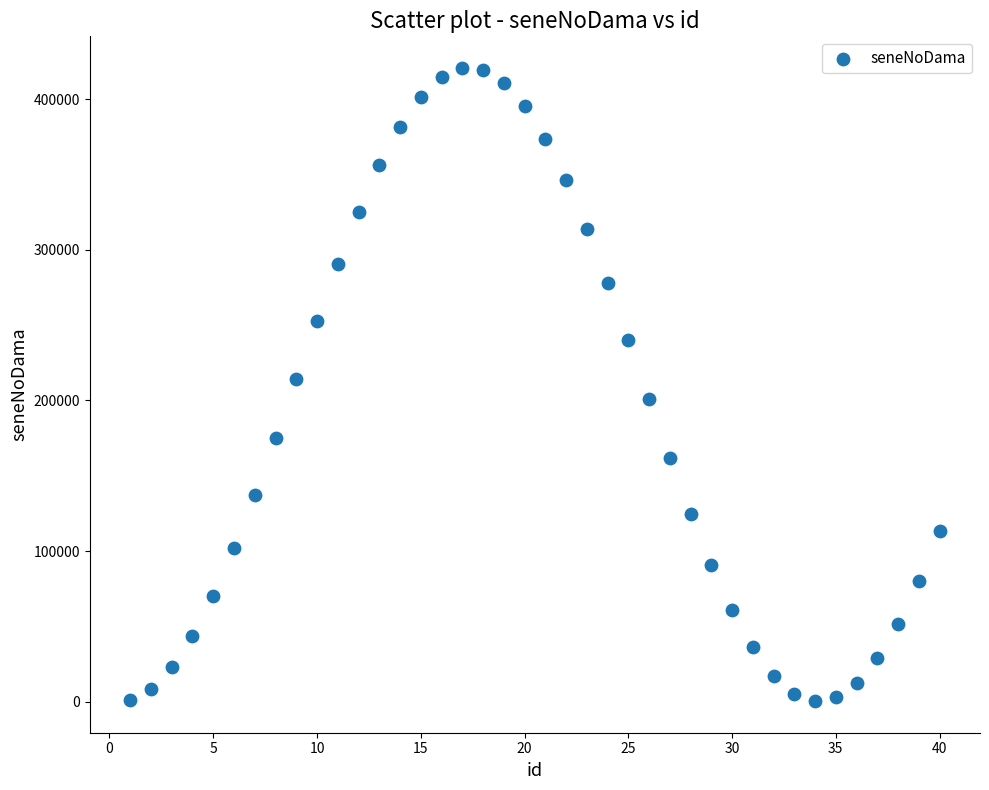

What is the range of X values (max minus min)?

39.0